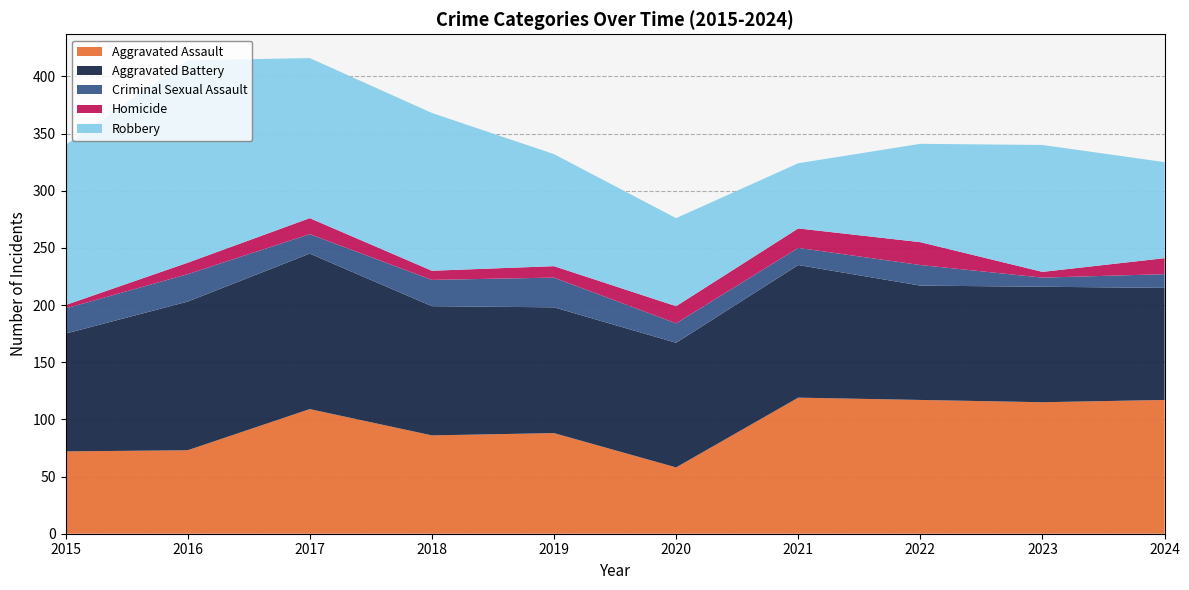

Reading right to left, transcribe all the data shown in this chart.

Aggravated Assault: 2024=117	2023=115	2022=117	2021=119	2020=58	2019=88	2018=86	2017=109	2016=73	2015=72
Aggravated Battery: 2024=98	2023=101	2022=100	2021=116	2020=109	2019=110	2018=113	2017=136	2016=130	2015=103
Criminal Sexual Assault: 2024=12	2023=8	2022=18	2021=15	2020=17	2019=26	2018=23	2017=17	2016=24	2015=22
Homicide: 2024=14	2023=5	2022=20	2021=17	2020=15	2019=10	2018=8	2017=14	2016=10	2015=3
Robbery: 2024=84	2023=111	2022=86	2021=57	2020=77	2019=98	2018=138	2017=140	2016=177	2015=140